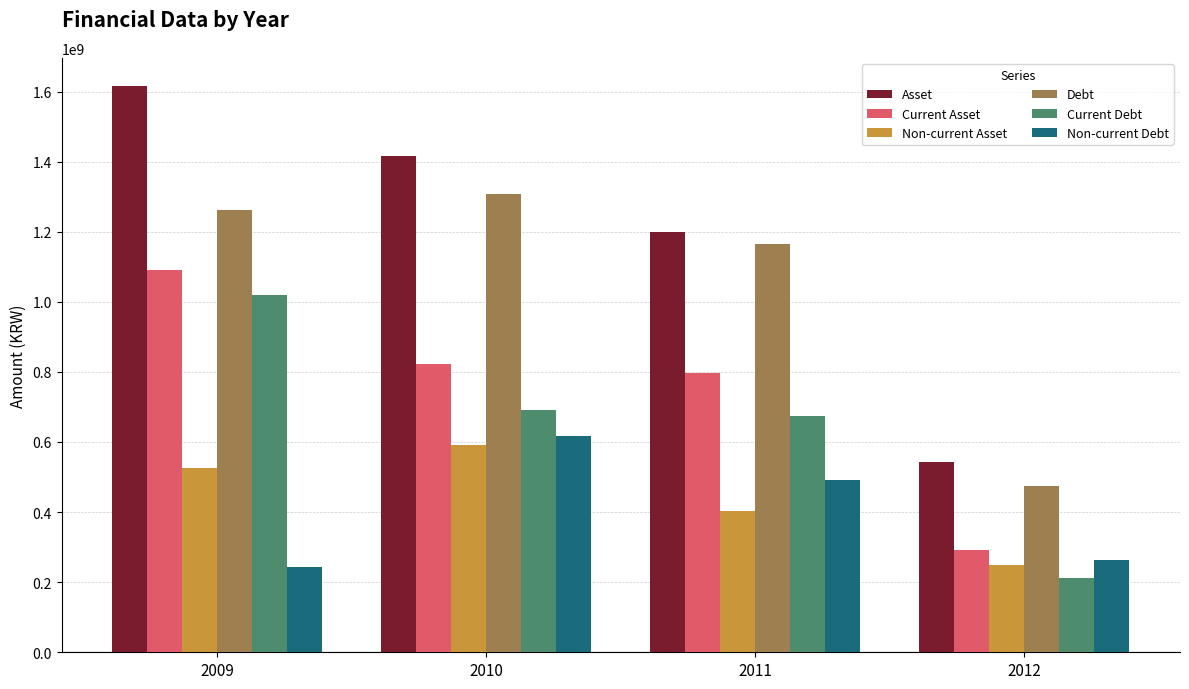

What is the total value across all series at 2012?

2032279675